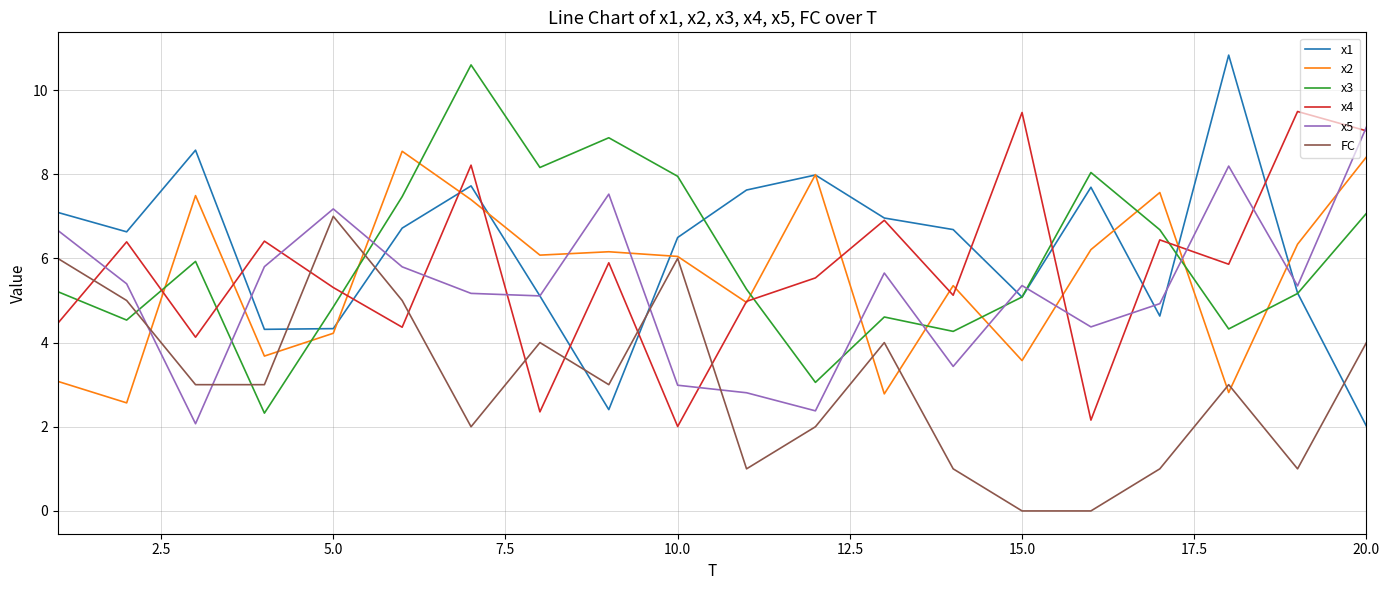

Which series has the largest range (max minus min)?

x1